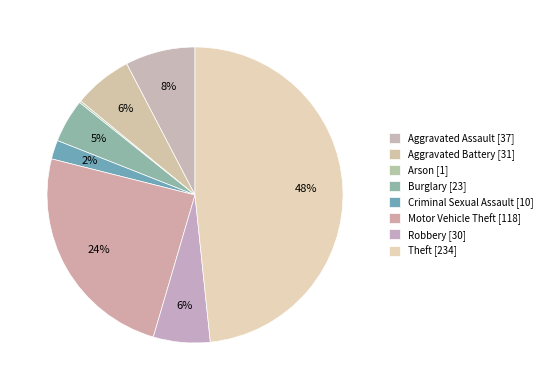

Which slice is the largest?

Theft